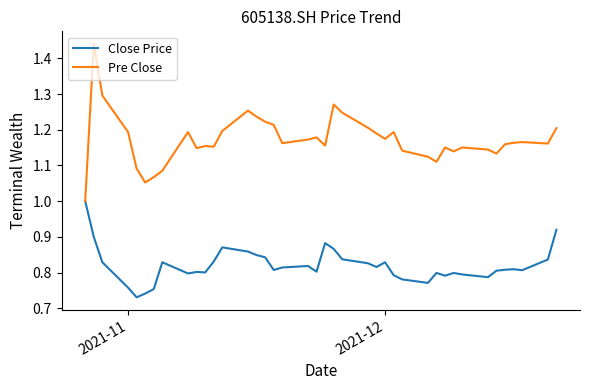

What is the maximum value for Close Price?

1.0